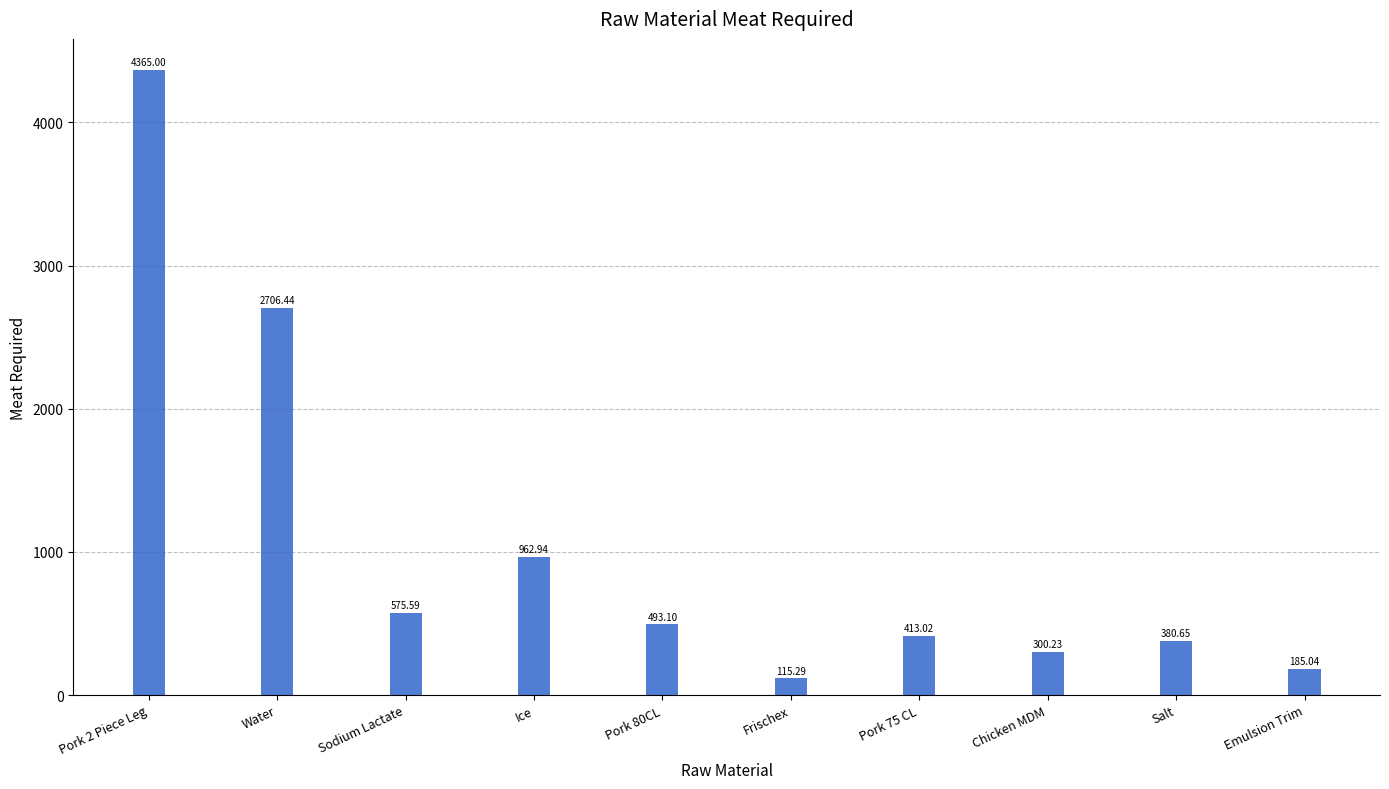

Rank the categories by value from lowest to highest.

Frischex, Emulsion Trim, Chicken MDM, Salt, Pork 75 CL, Pork 80CL, Sodium Lactate, Ice, Water, Pork 2 Piece Leg